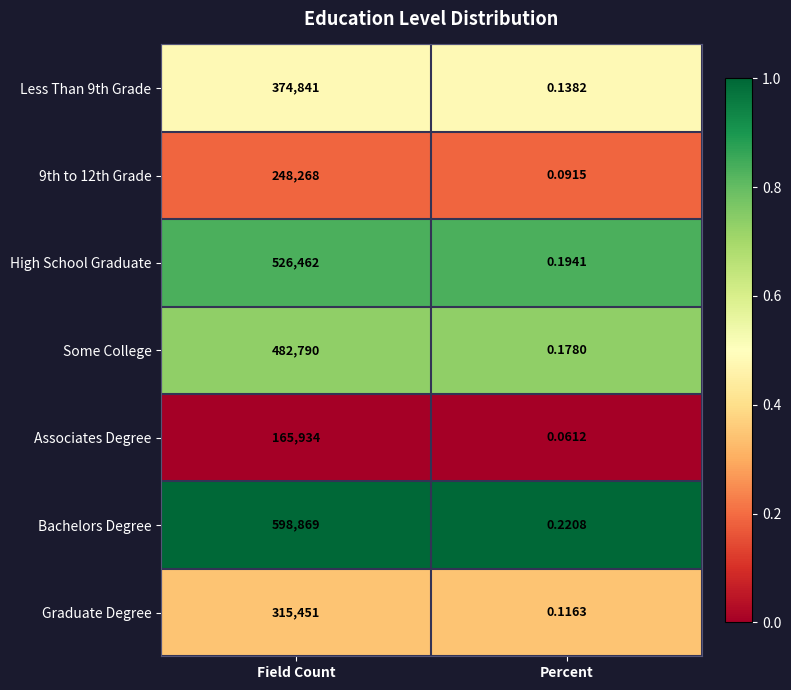

Rank the series at Field Count from lowest to highest value.

Associates Degree, 9th to 12th Grade, Graduate Degree, Less Than 9th Grade, Some College, High School Graduate, Bachelors Degree